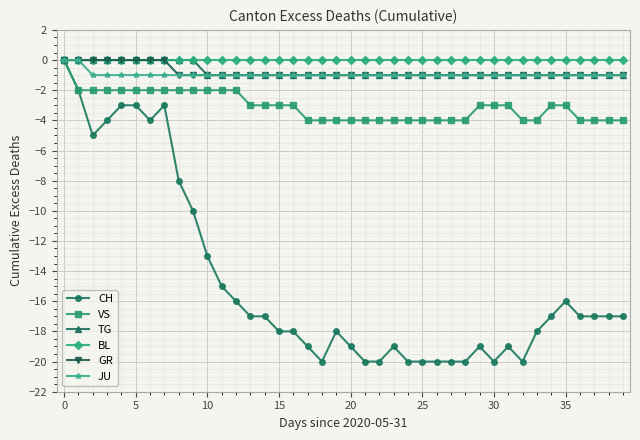

What is the smallest value displayed?

-20